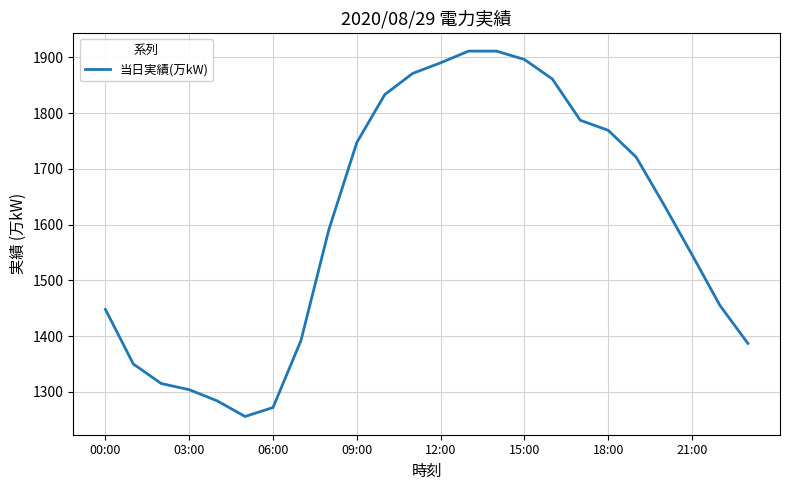

What is the sum of all values?

38432